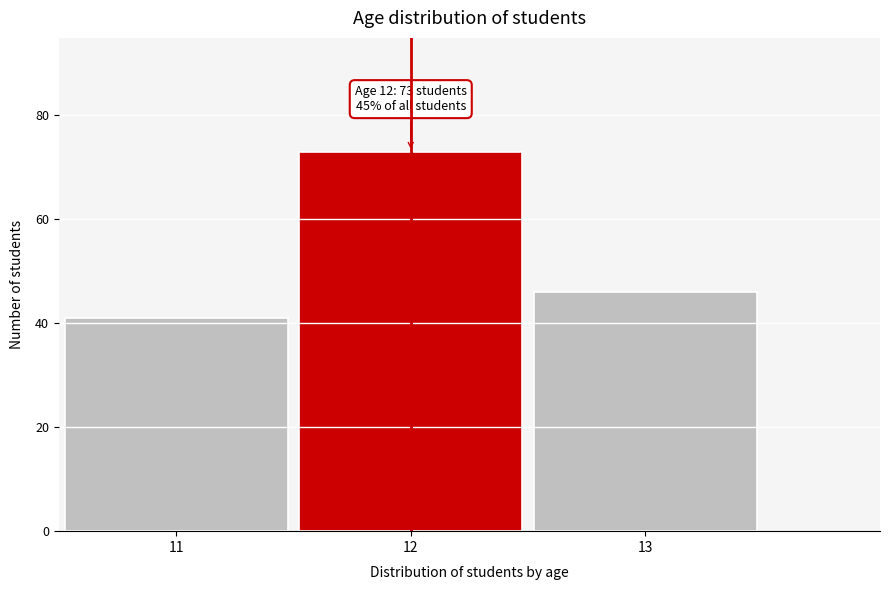

Which range on the x-axis has the tallest bar?

11.5 to 12.5